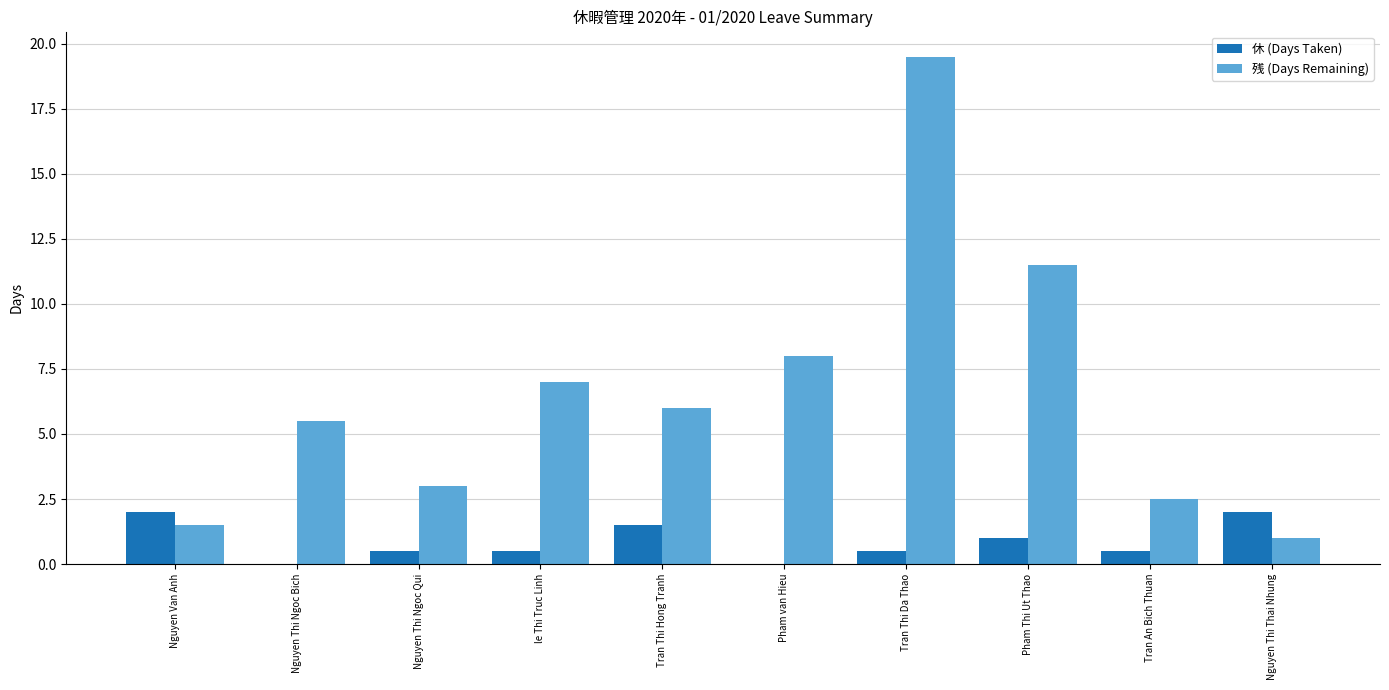

Reading left to right, transcribe all the data shown in this chart.

休 (Days Taken): Nguyen Van Anh=2.0	Nguyen Thi Ngoc Bich=0.0	Nguyen Thi Ngoc Qui=0.5	le Thi Truc Linh=0.5	Tran Thi Hong Tranh=1.5	Pham van Hieu=0.0	Tran Thi Da Thao=0.5	Pham Thi Ut Thao=1.0	Tran An Bich Thuan=0.5	Nguyen Thi Thai Nhung=2.0
残 (Days Remaining): Nguyen Van Anh=1.5	Nguyen Thi Ngoc Bich=5.5	Nguyen Thi Ngoc Qui=3.0	le Thi Truc Linh=7.0	Tran Thi Hong Tranh=6.0	Pham van Hieu=8.0	Tran Thi Da Thao=19.5	Pham Thi Ut Thao=11.5	Tran An Bich Thuan=2.5	Nguyen Thi Thai Nhung=1.0